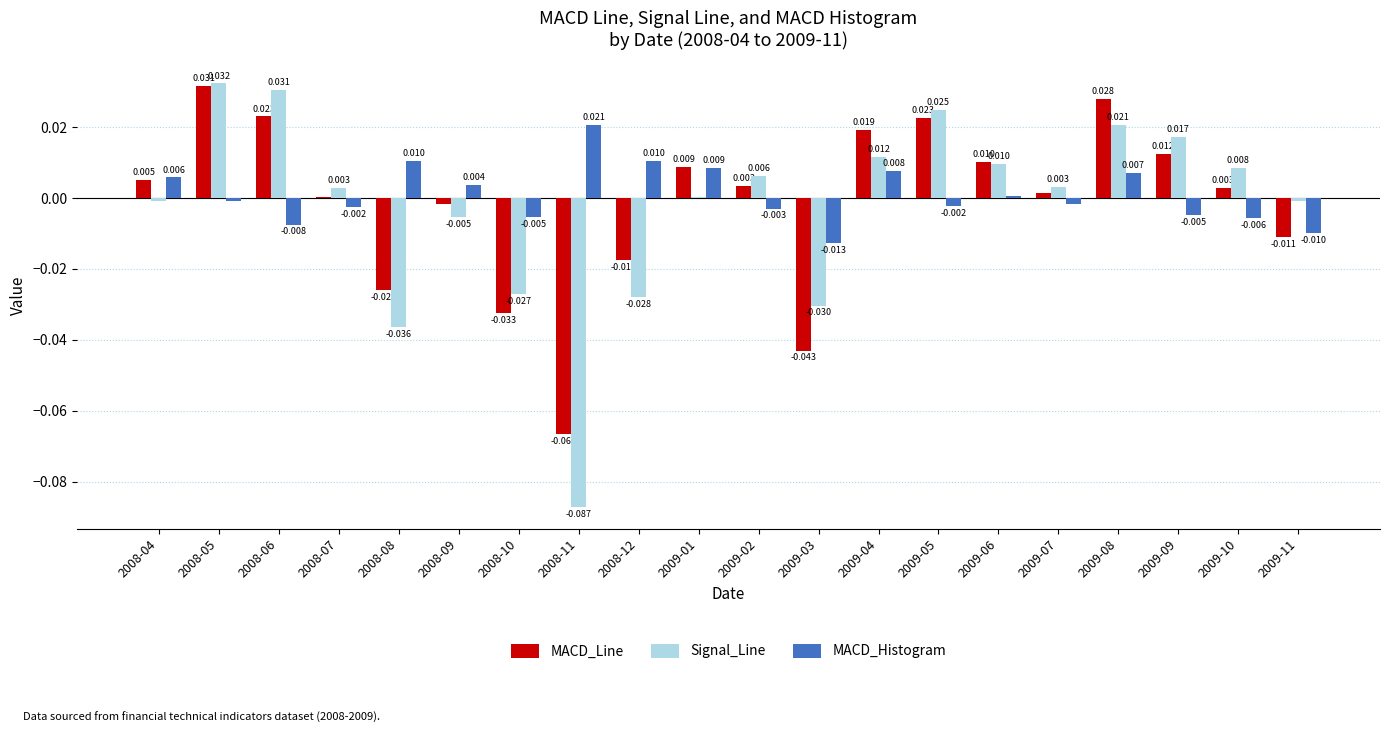

Where is MACD_Line nearest to the value 0?

2008-07